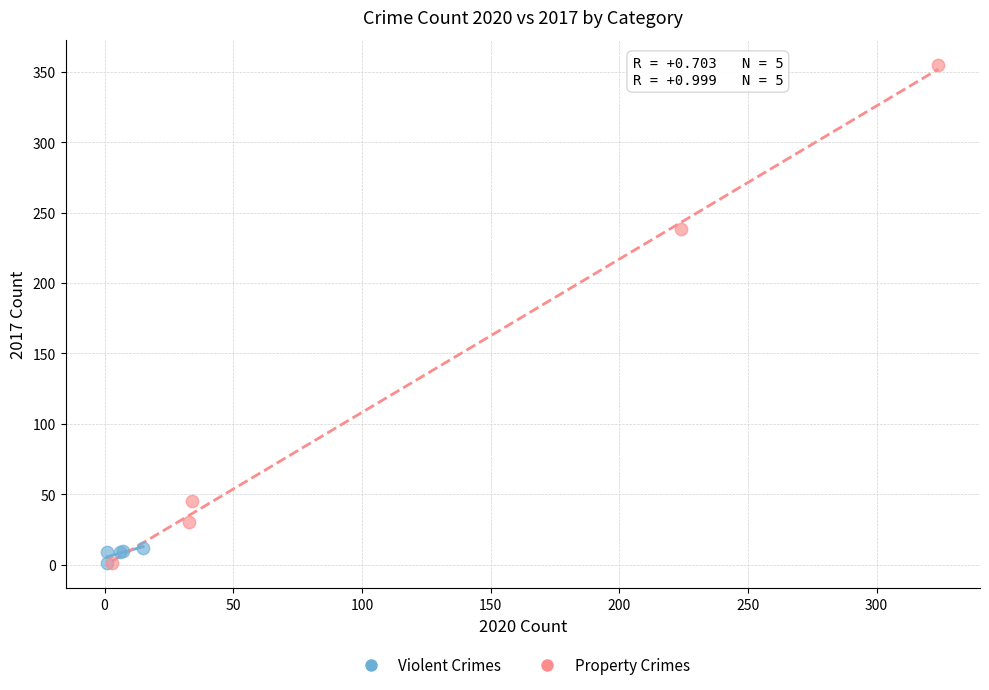

Which series has the widest spread of Y values?

Property Crimes